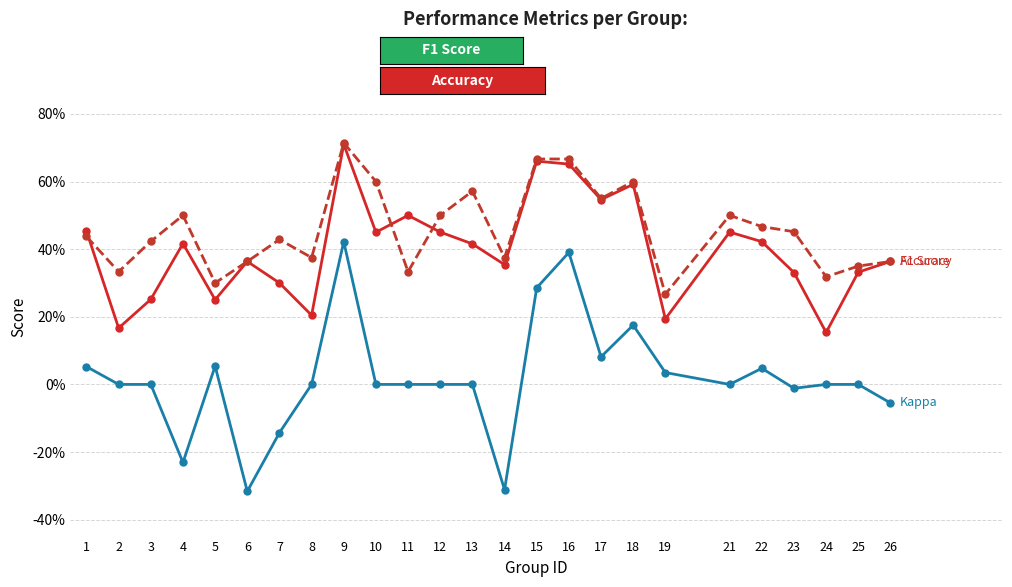

Is this an area chart (filled region under the line)?

No